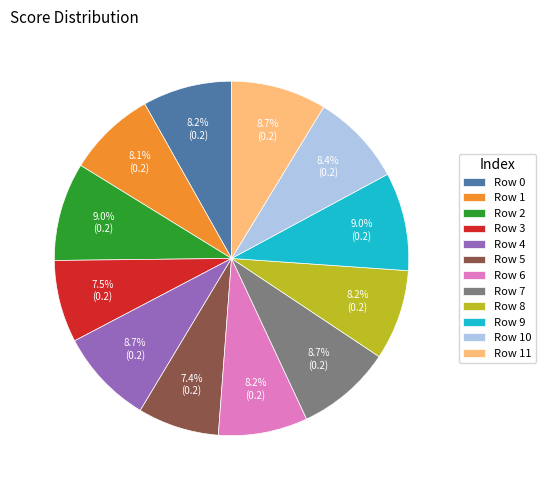

Combined, do Row 5 and Row 6 account for over 50%?

No